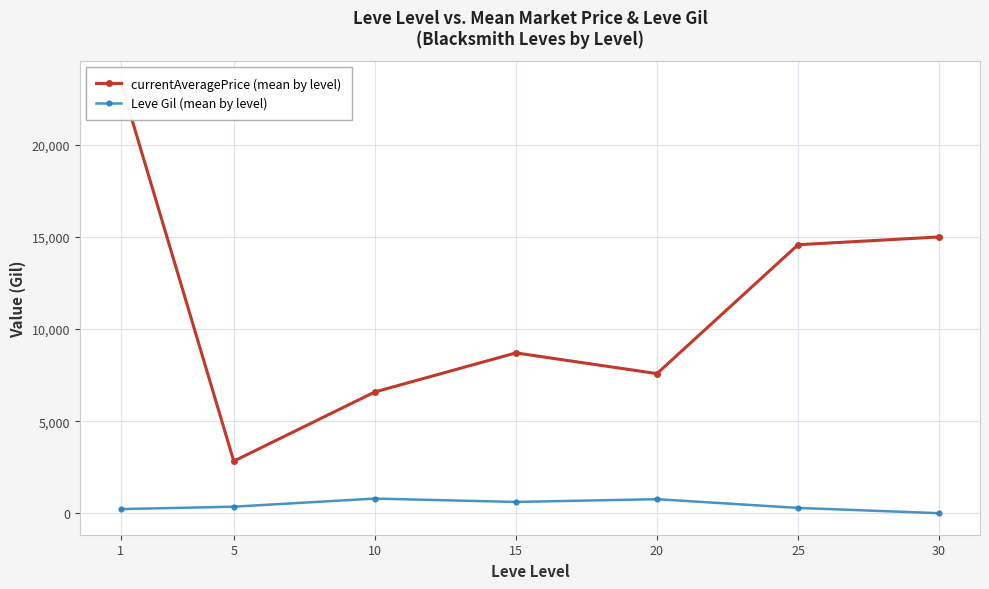

Which has a higher value, 20 or 10?

20